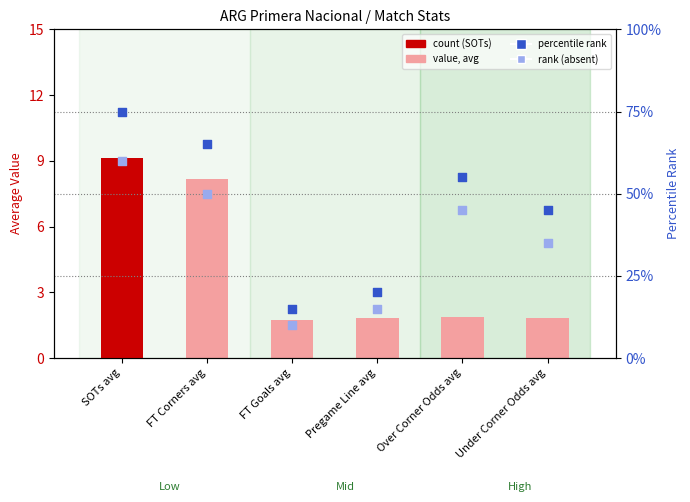

Which series has the largest total across all categories?

percentile rank